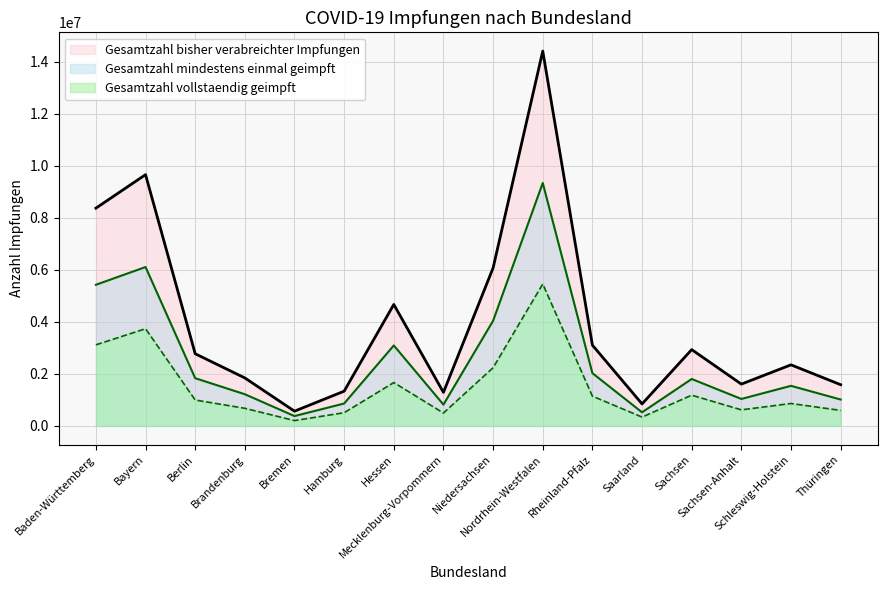

What is the difference between the Gesamtzahl vollstaendig geimpft values at Bremen and Rheinland-Pfalz?

939637